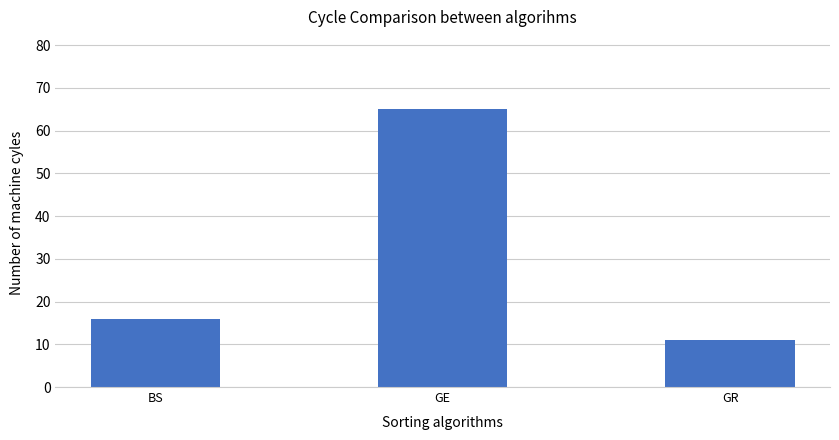

What value does the data have at GE?

65